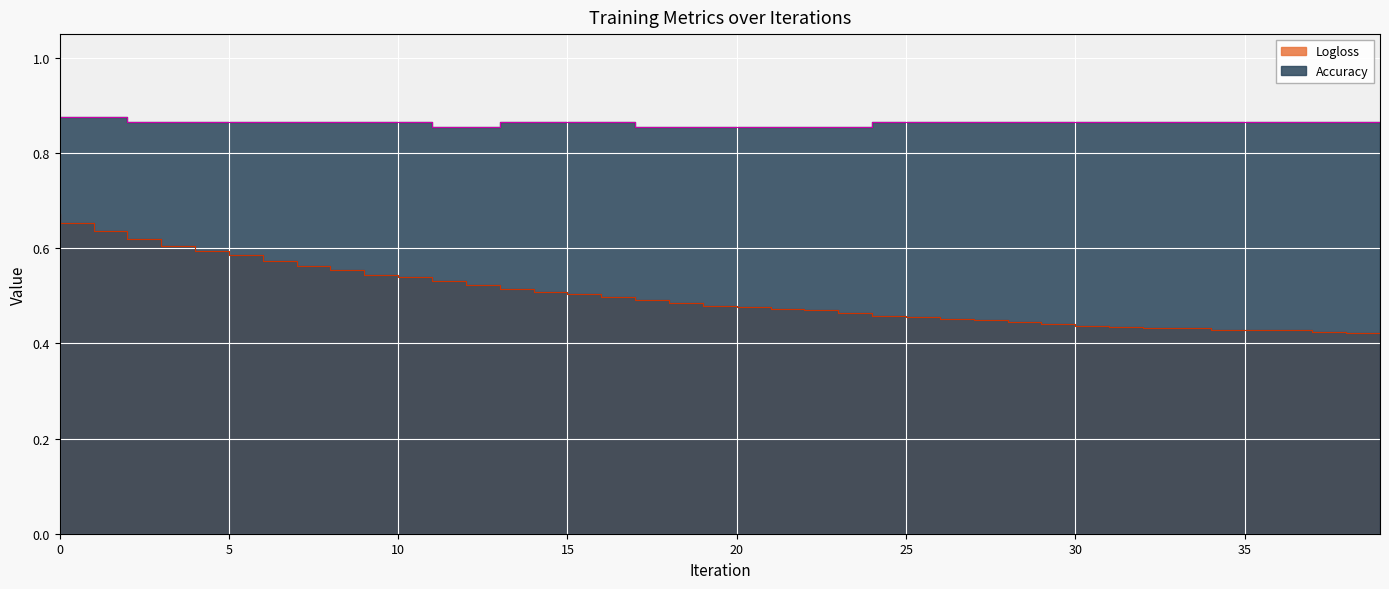

How many Accuracy values are between 0 and 1?

40